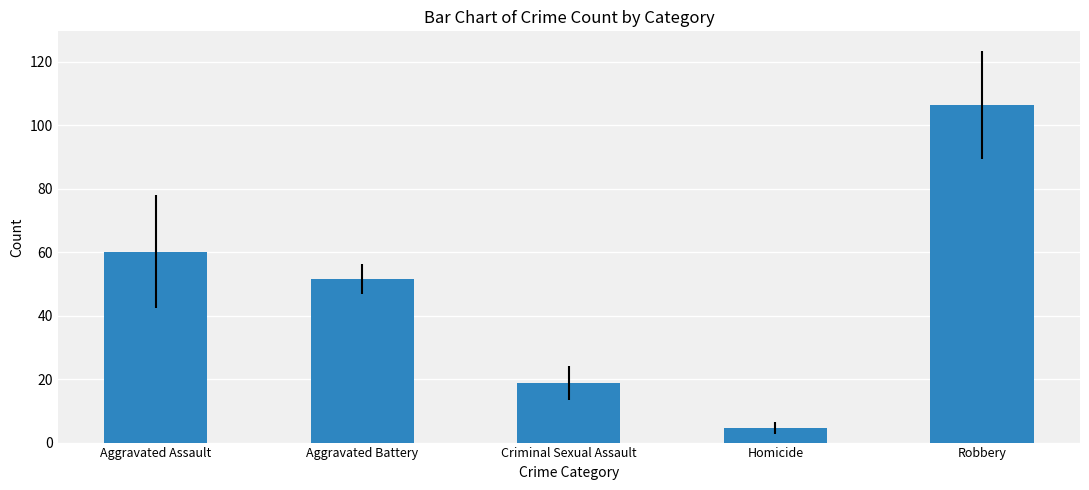

List the labels in order of value, smallest first.

Homicide, Criminal Sexual Assault, Aggravated Battery, Aggravated Assault, Robbery